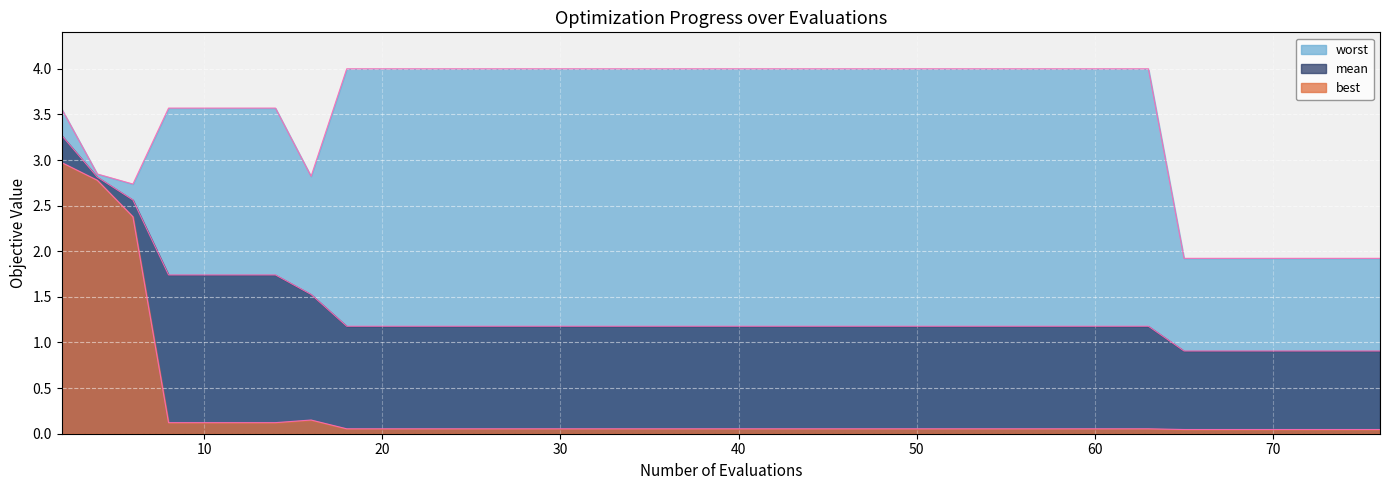

How many lines are shown in the chart?

3